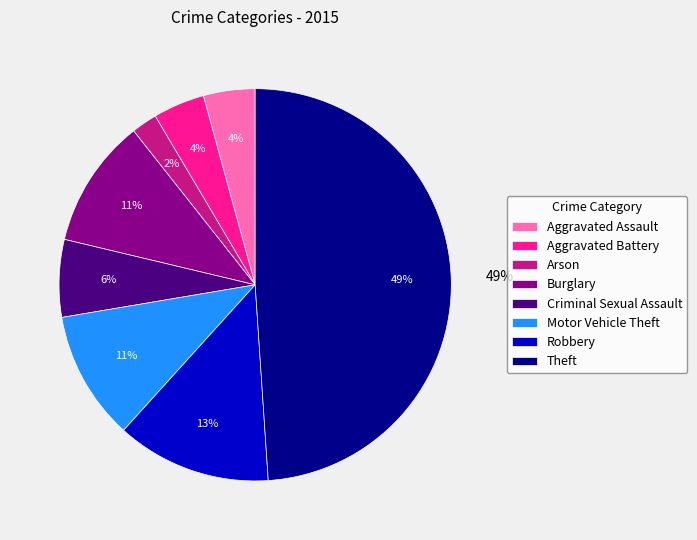

To the nearest percent, what portion does Motor Vehicle Theft represent?

11%